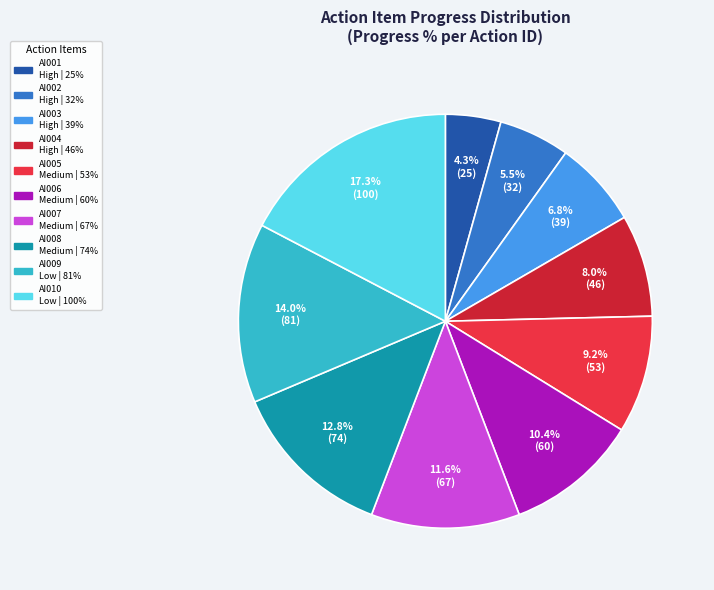

What percentage is the AI010 slice, to the nearest percent?

17%